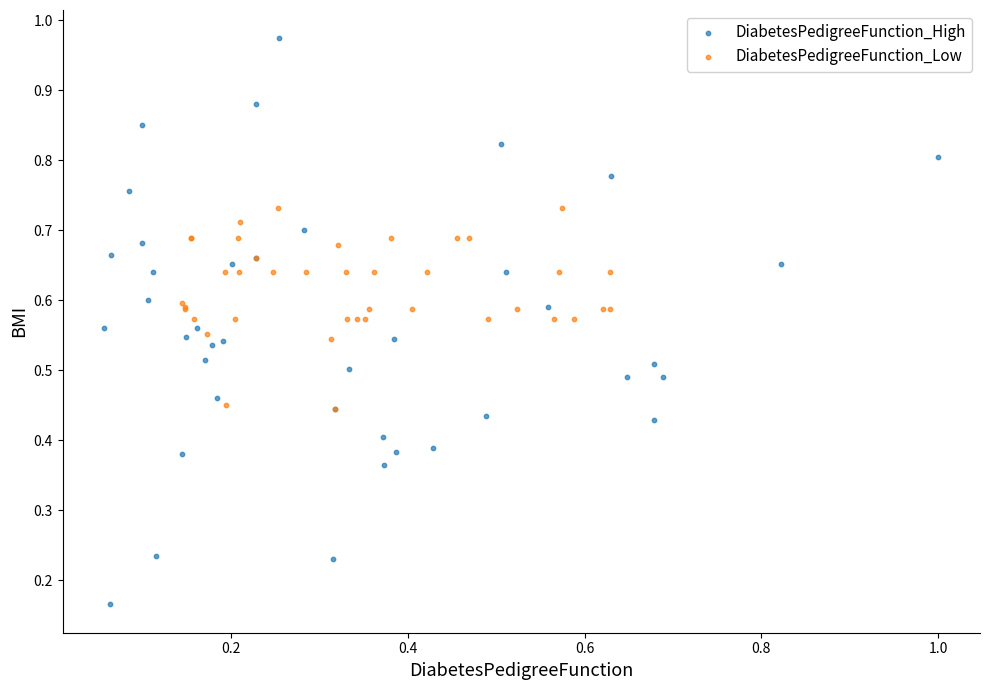

Which series reaches the minimum Y coordinate?

DiabetesPedigreeFunction_High